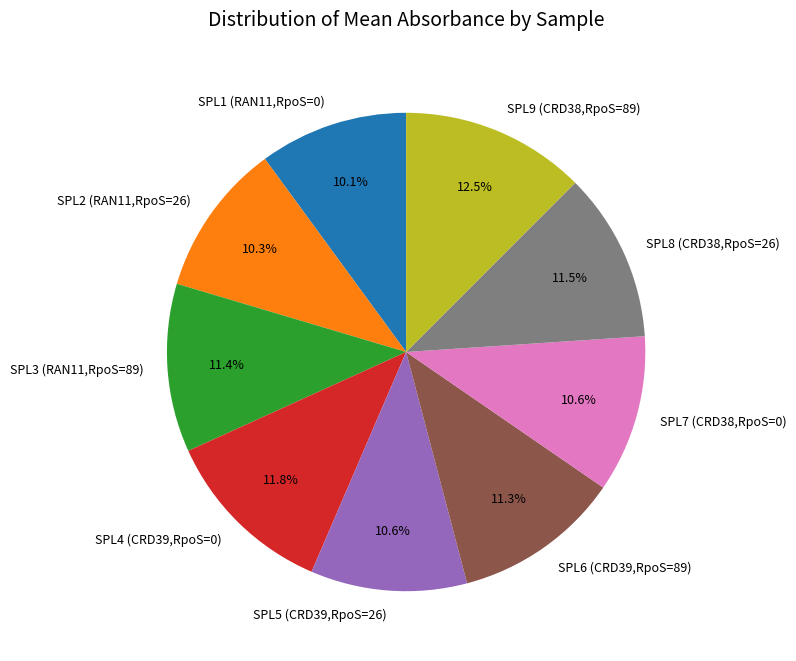

The SPL3 (RAN11,RpoS=89) slice represents 1% of the pie. True or false?

False